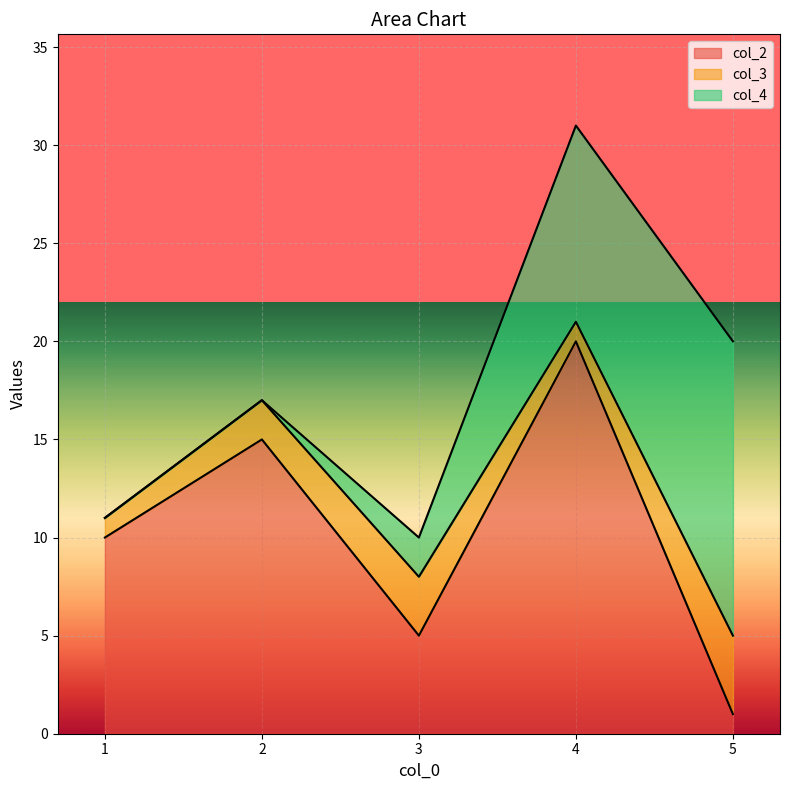

Which category has the lowest value in the col_2 series?

5